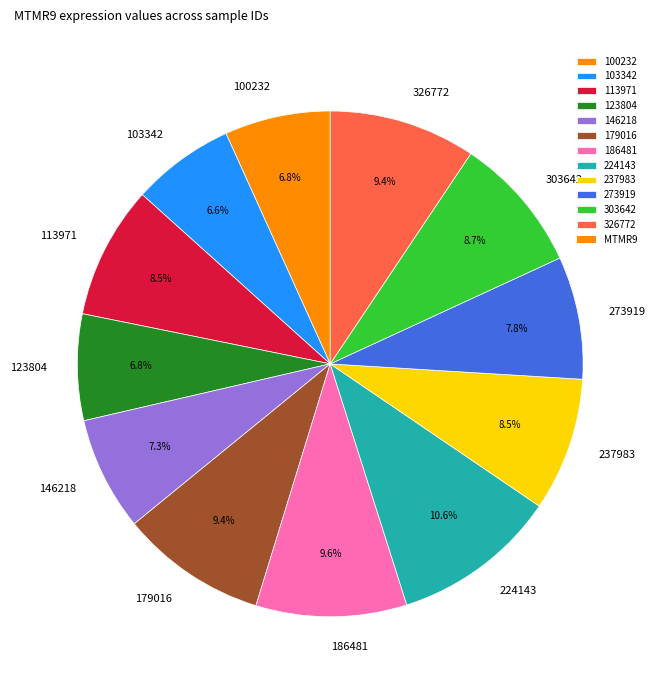

To the nearest percent, what percentage of the pie is 186481?

10%